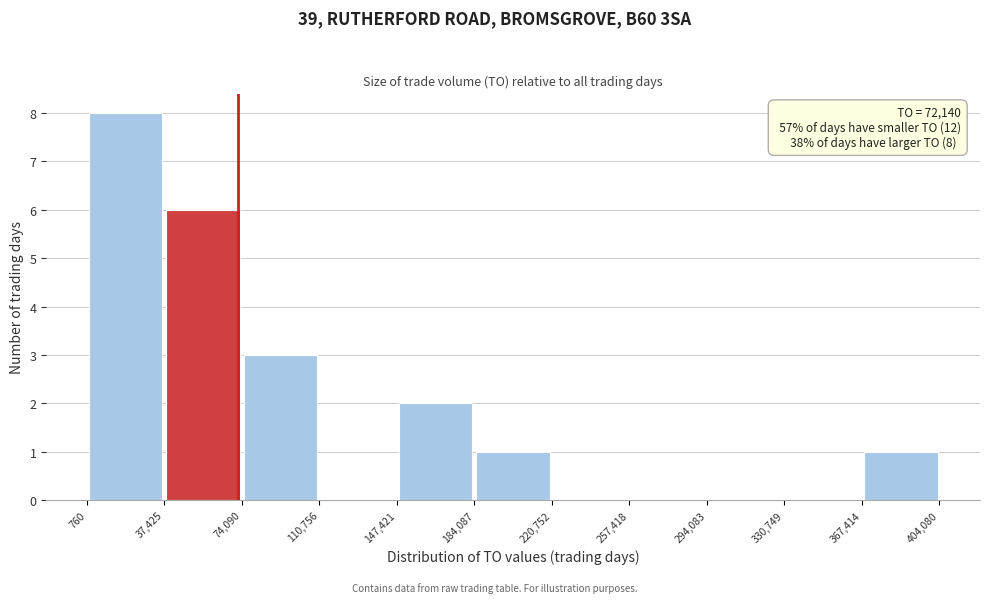

Which range on the x-axis has the tallest bar?

760 to 37,425